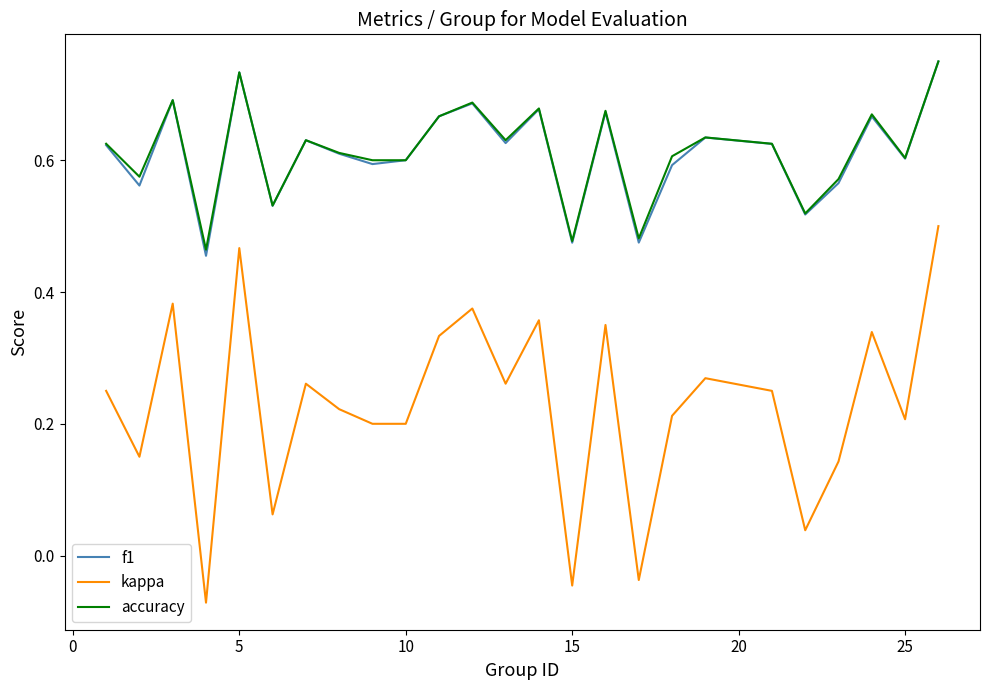

Which series has the widest spread of values?

kappa